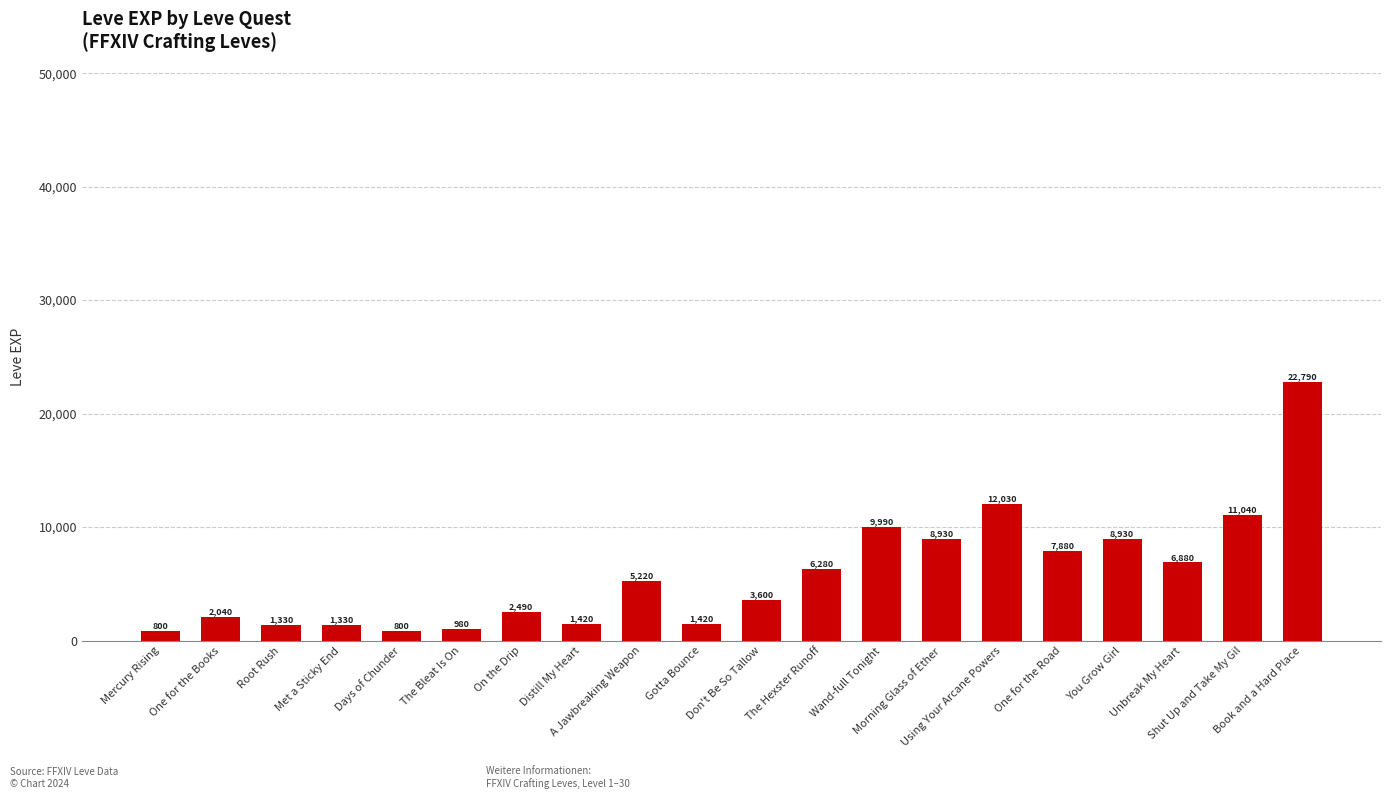

Does the chart contain any negative values?

No